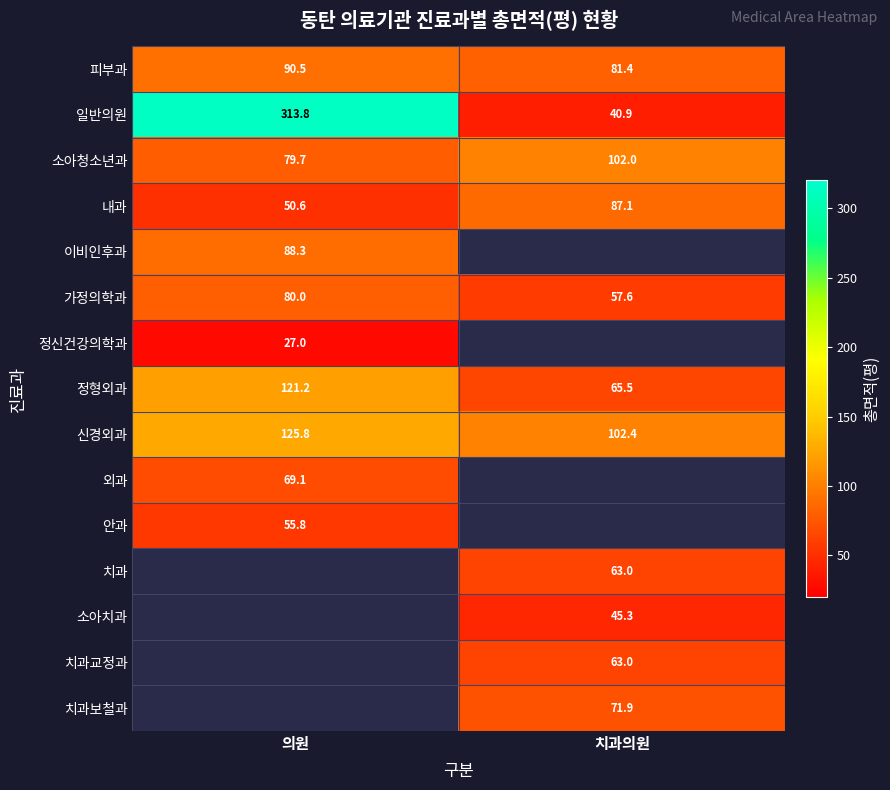

Is the value of 이비인후과 at 의원 greater than the value of 내과 at 치과의원?

Yes